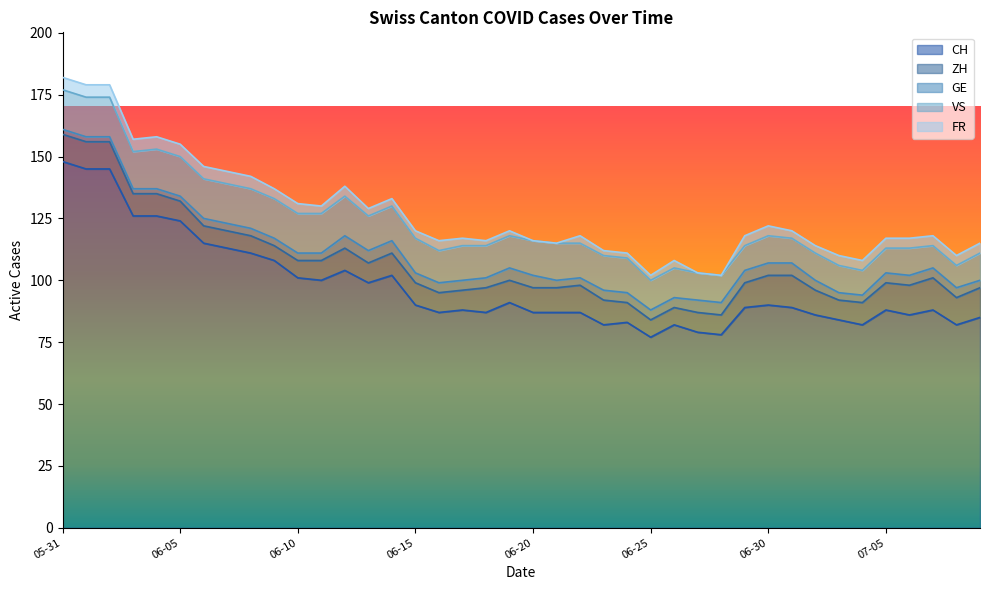

How many data points does each series have?

40